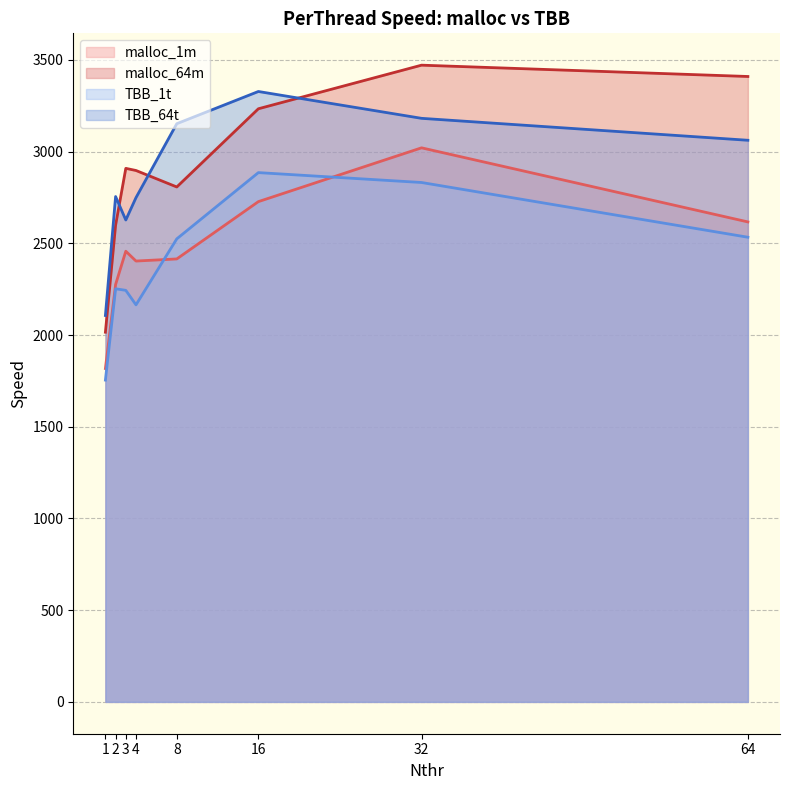

What is the average value of the TBB_1t series?

2398.5